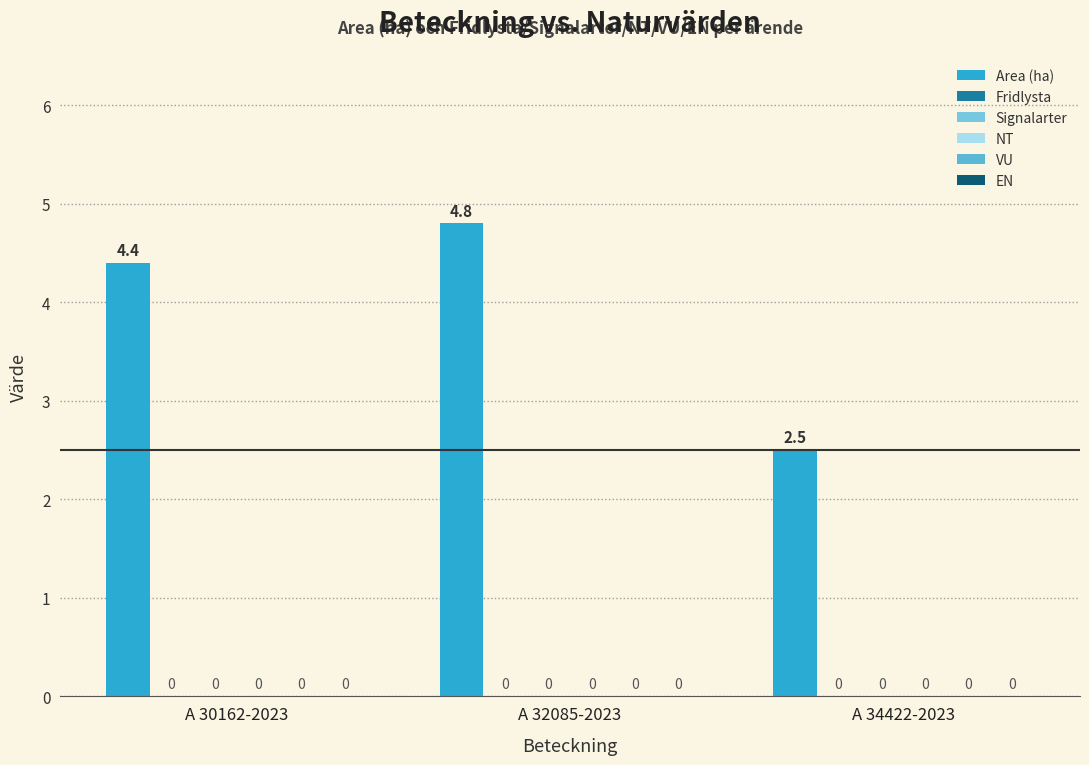

What is the label of the 3rd bar from the right?

A 30162-2023